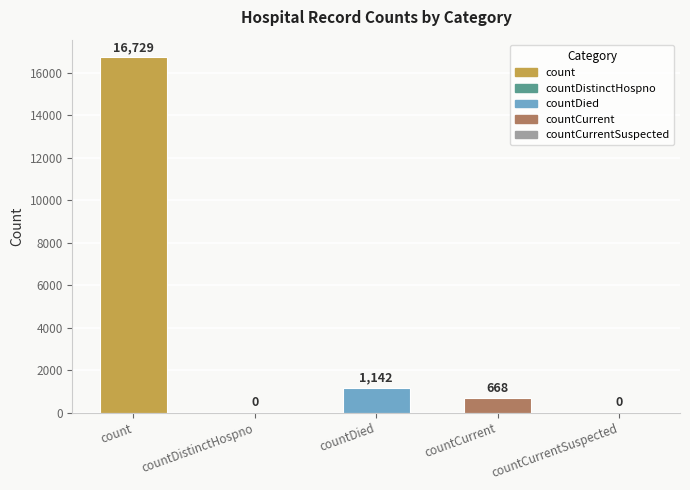

The value at count is 16729. True or false?

True